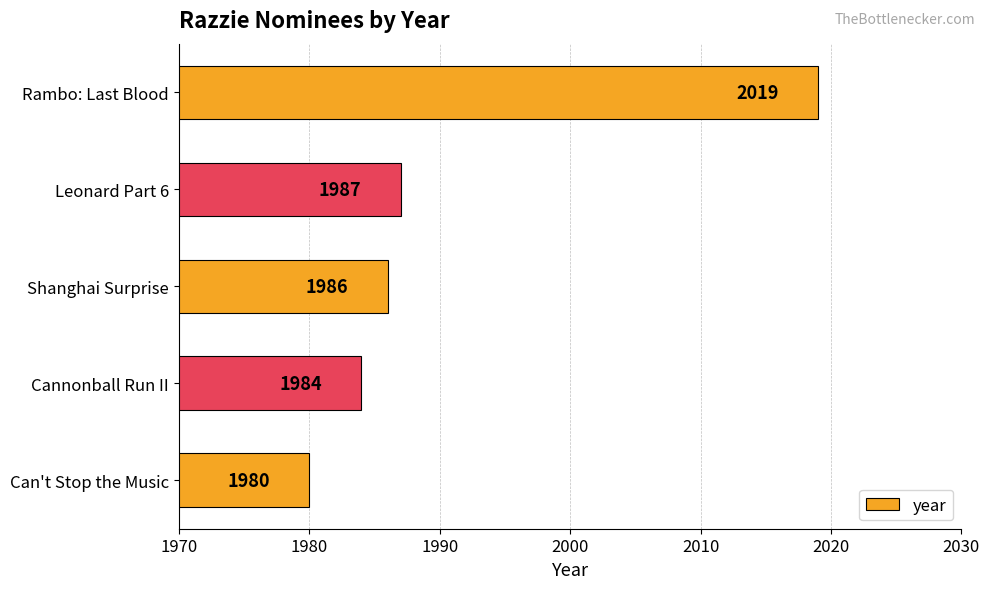

Reading top to bottom, transcribe all the data shown in this chart.

2019	1987	1986	1984	1980